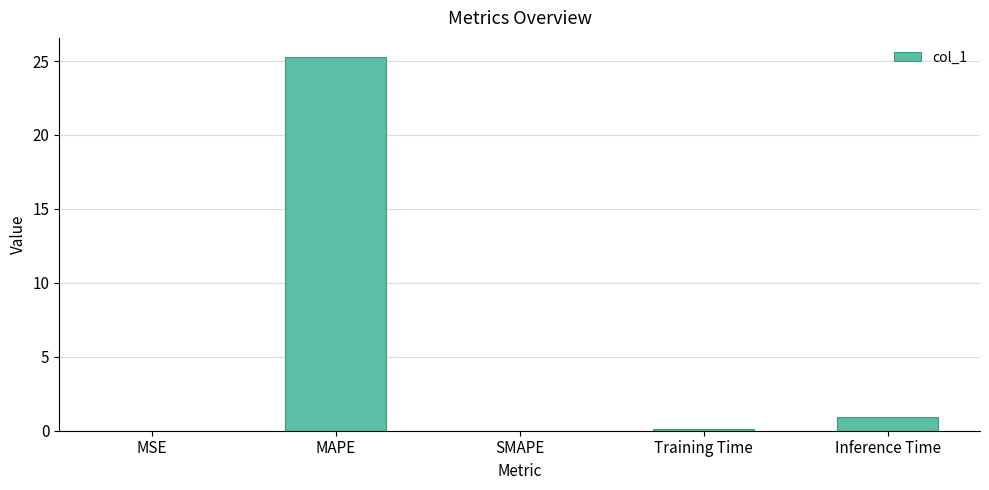

The chart shows a value of 25.3 at MAPE. True or false?

True